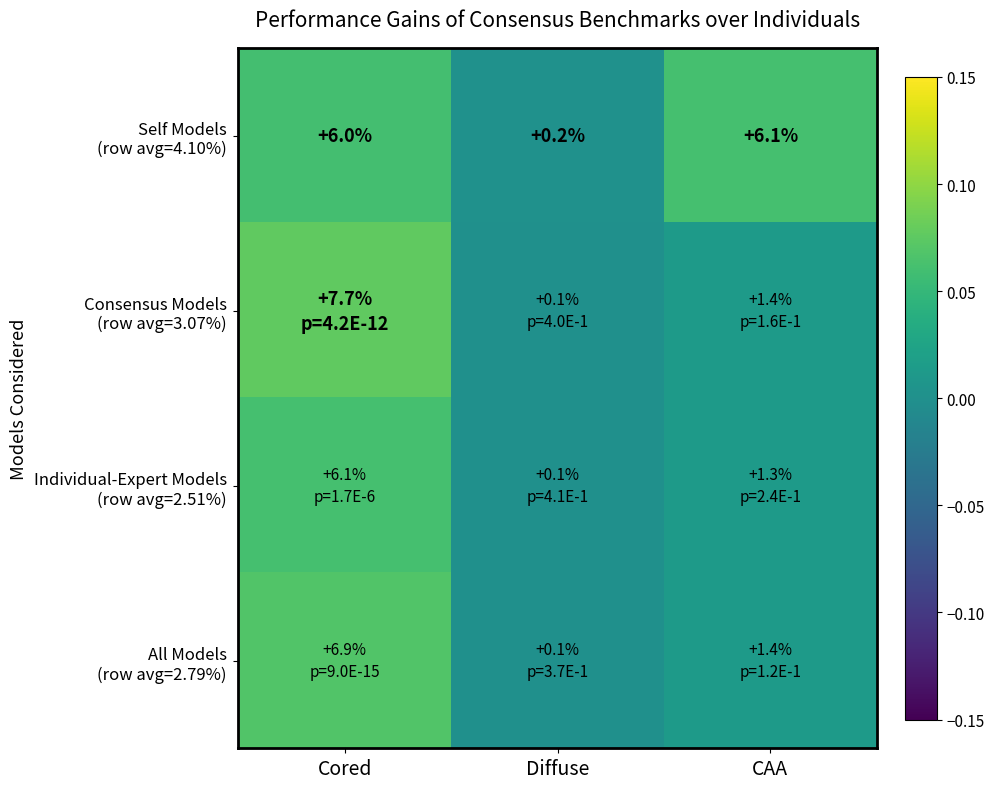

Which label corresponds to the largest value in the chart?

Cored